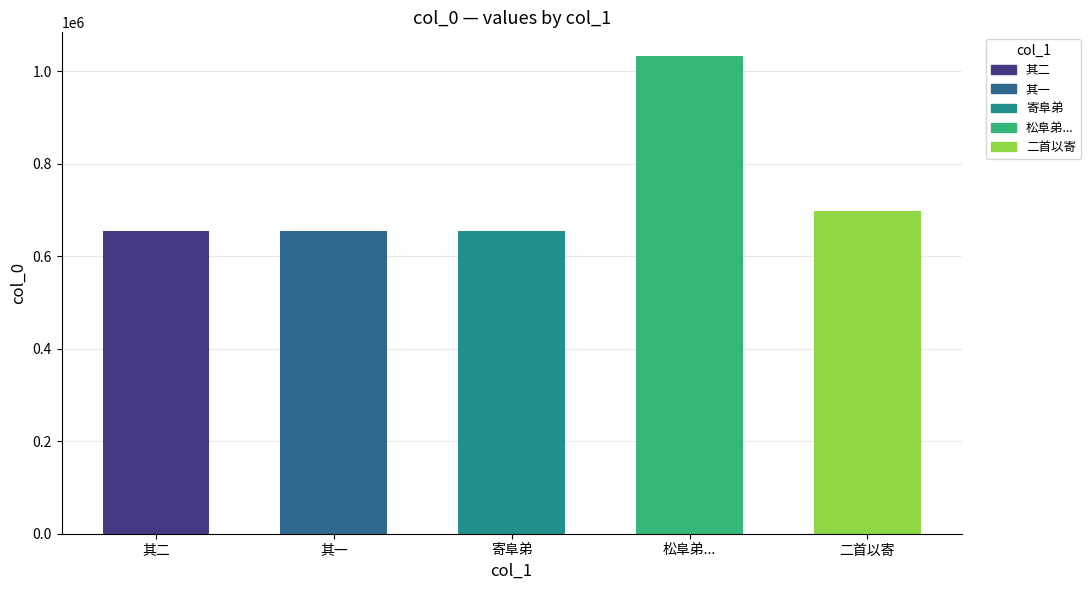

Is it true that the value at 其一 is 655033?

True